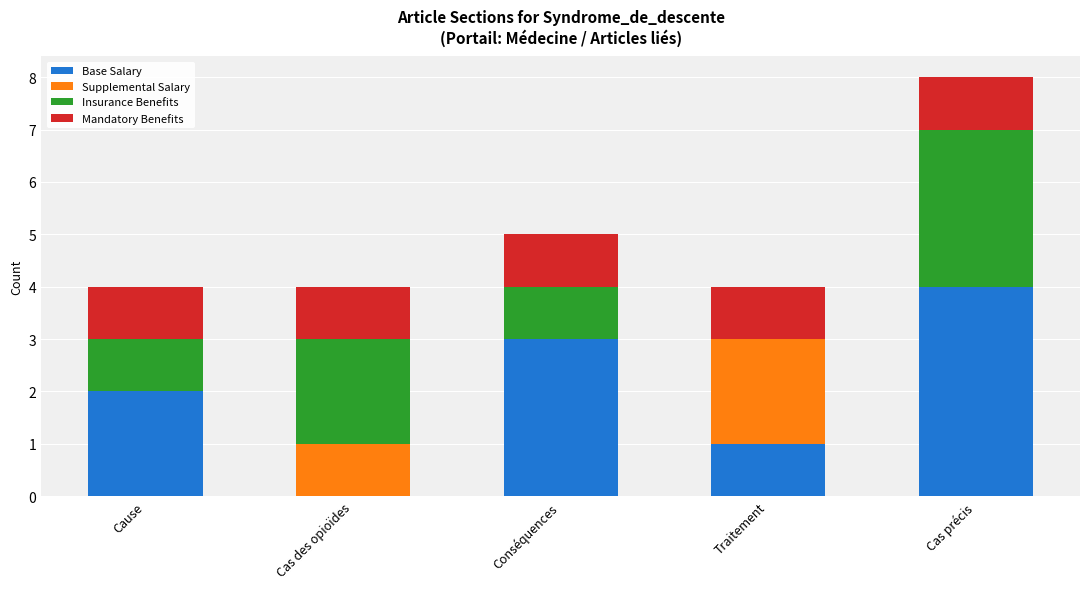

Is it true that Base Salary equals 3 at Conséquences?

True